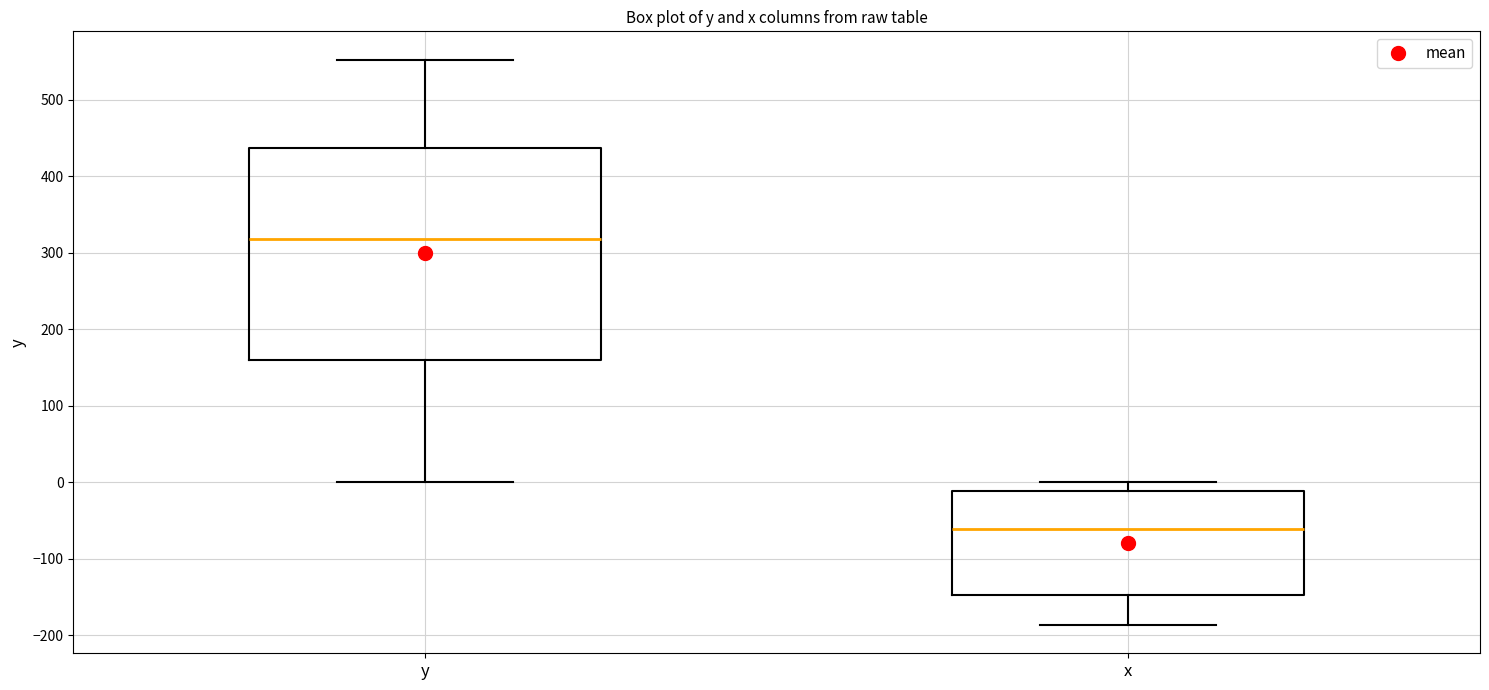

Which box has the lowest median line?

x